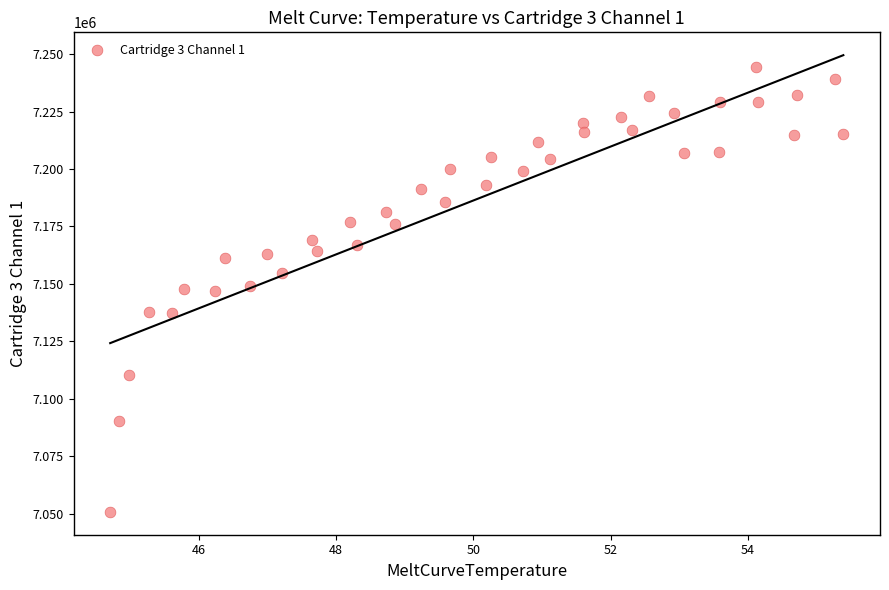

What is the range of Y values (max minus min)?

193711